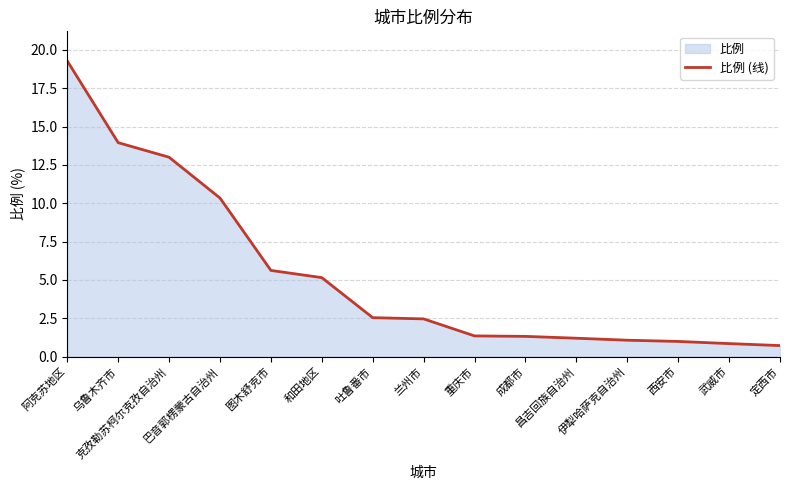

What is the sum of the values at 成都市 and 兰州市?

3.8